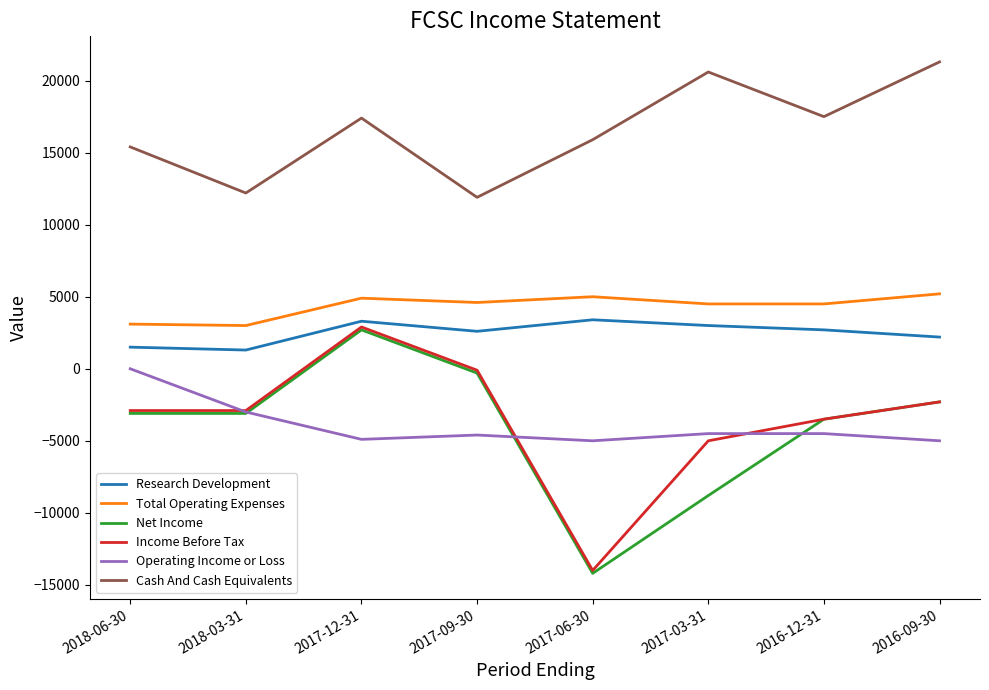

At which category is the sum across all series the highest?

2017-12-31